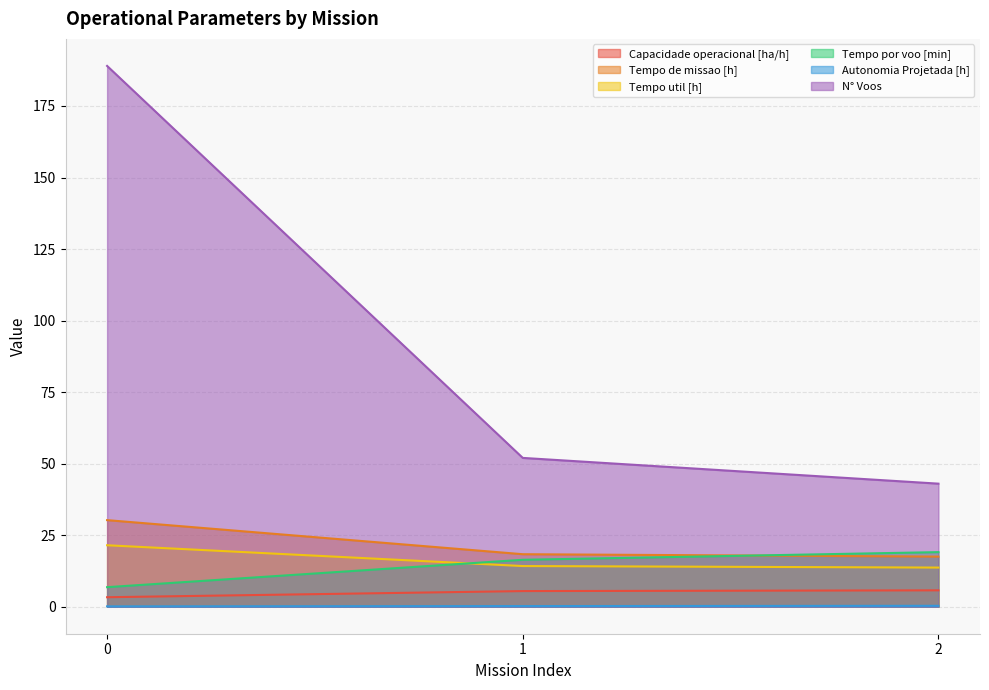

Between 0 and 1, which is larger?

1